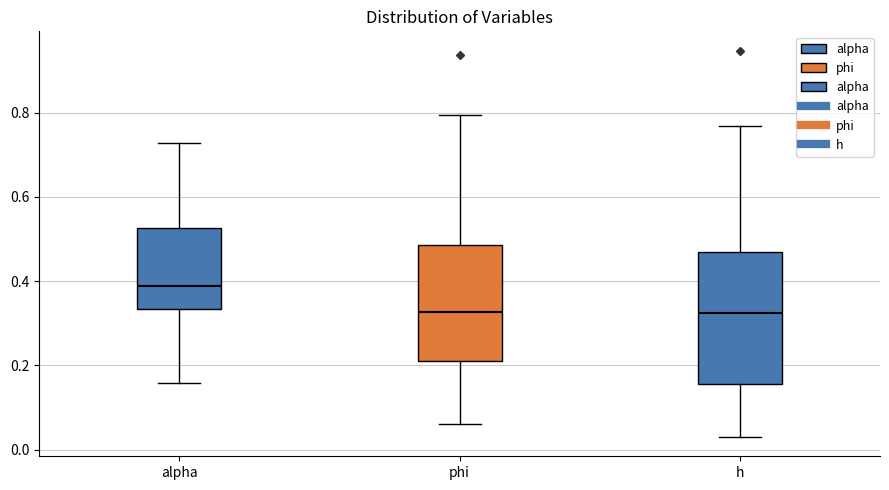

Reading left to right, transcribe this box plot: for each box, give where its median line is, the range the box spans, and where its two whiskers end, as read against the y-axis. The values are not printed on the chart, so give them approximately, as read against the axis.

alpha: median 0.38, box 0.34 to 0.52, whiskers 0.16 to 0.72
phi: median 0.32, box 0.22 to 0.48, whiskers 0.06 to 0.80
h: median 0.32, box 0.16 to 0.46, whiskers 0.04 to 0.76